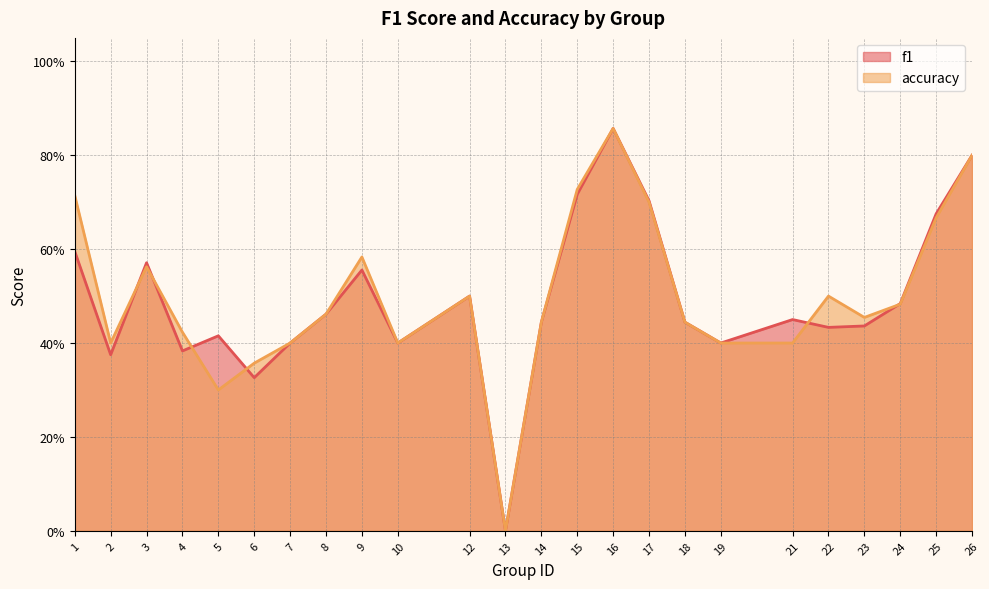

How many data points does each series have?

24